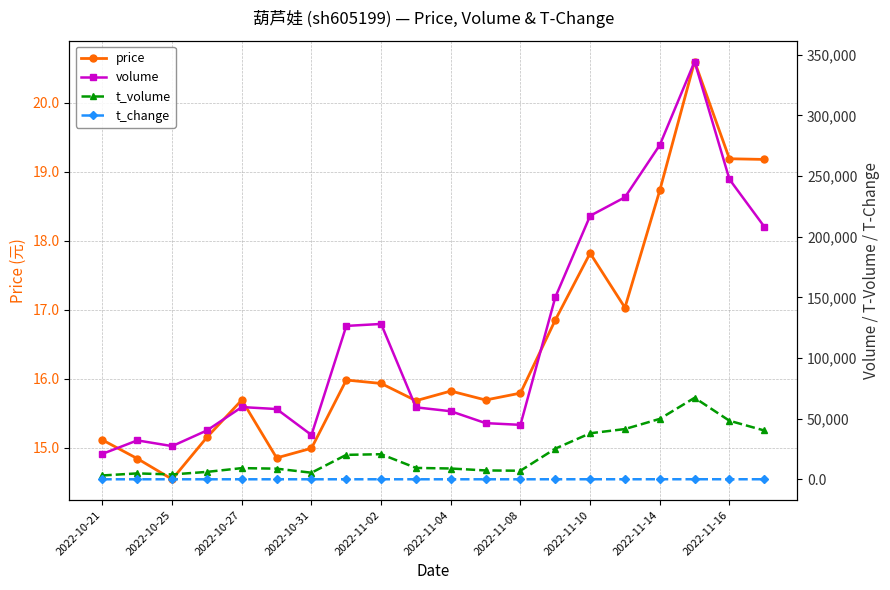

How many data points in volume are above 59527?

9